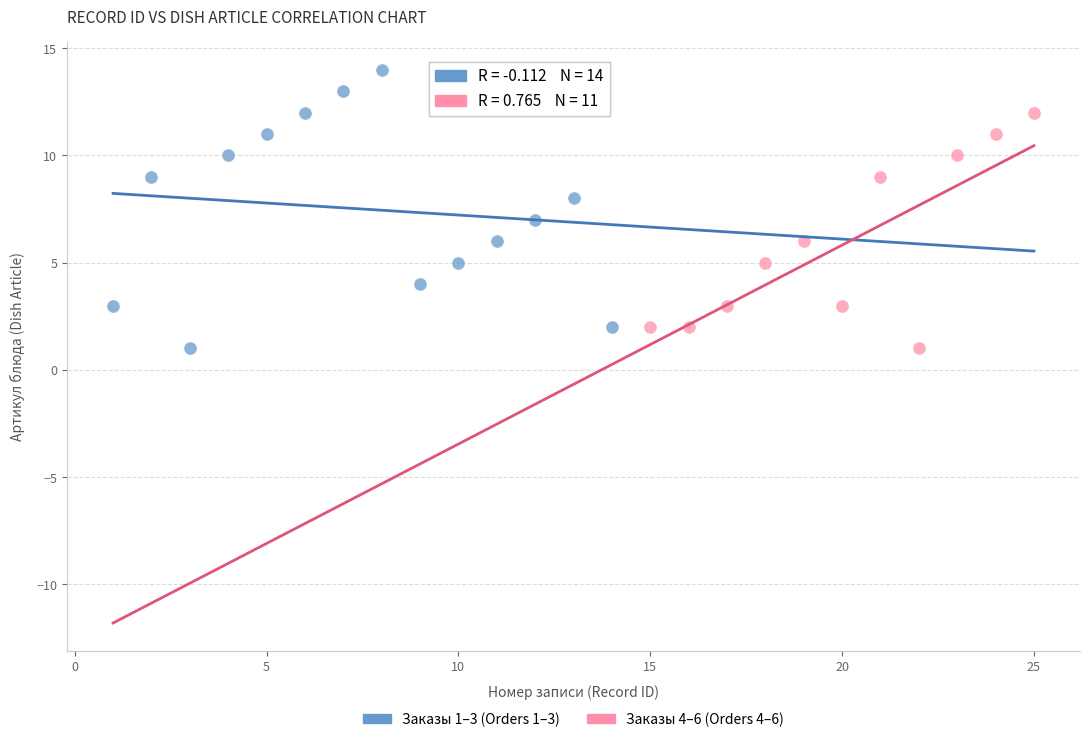

Which series reaches the maximum Y coordinate?

Заказы 1–3 (Orders 1–3)